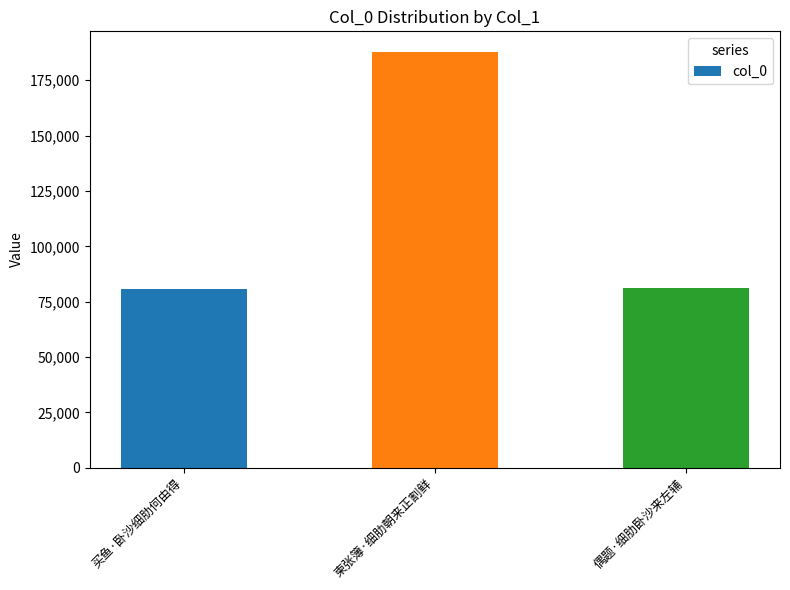

What is the maximum value shown in the chart?

187703